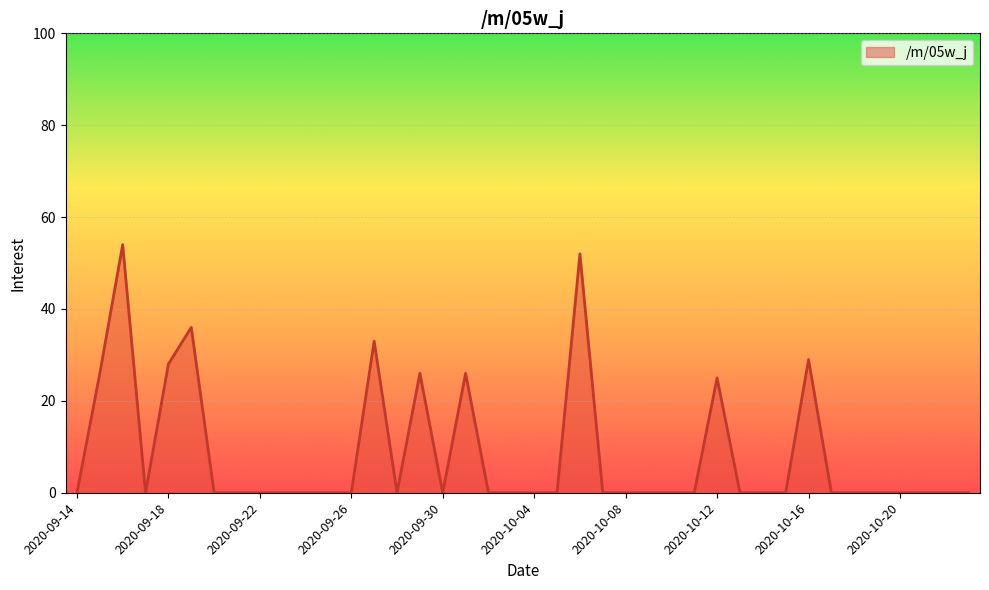

What is the maximum value shown in the chart?

54